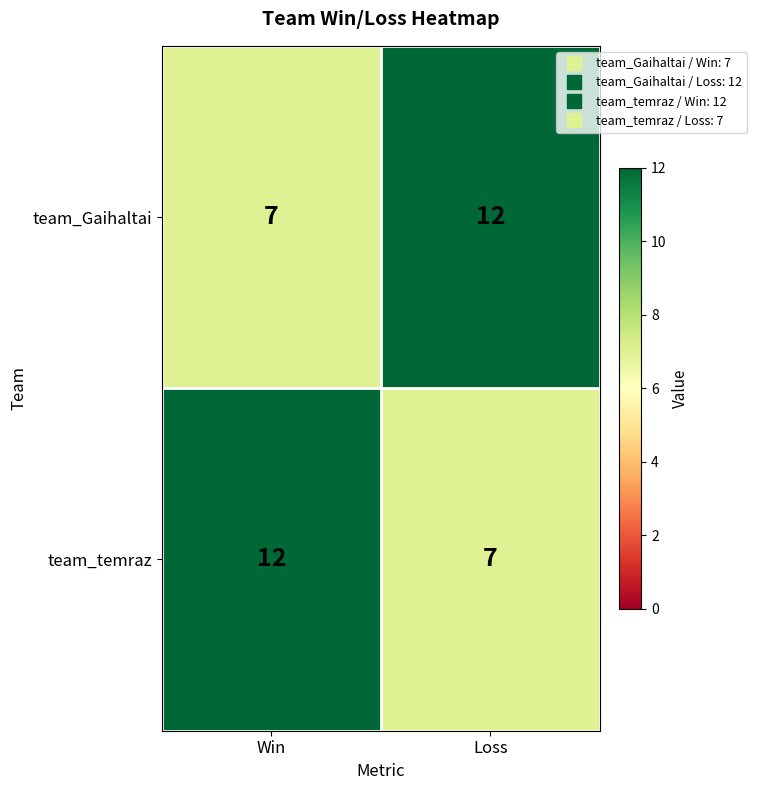

What is the difference between the highest and lowest values at Loss?

5